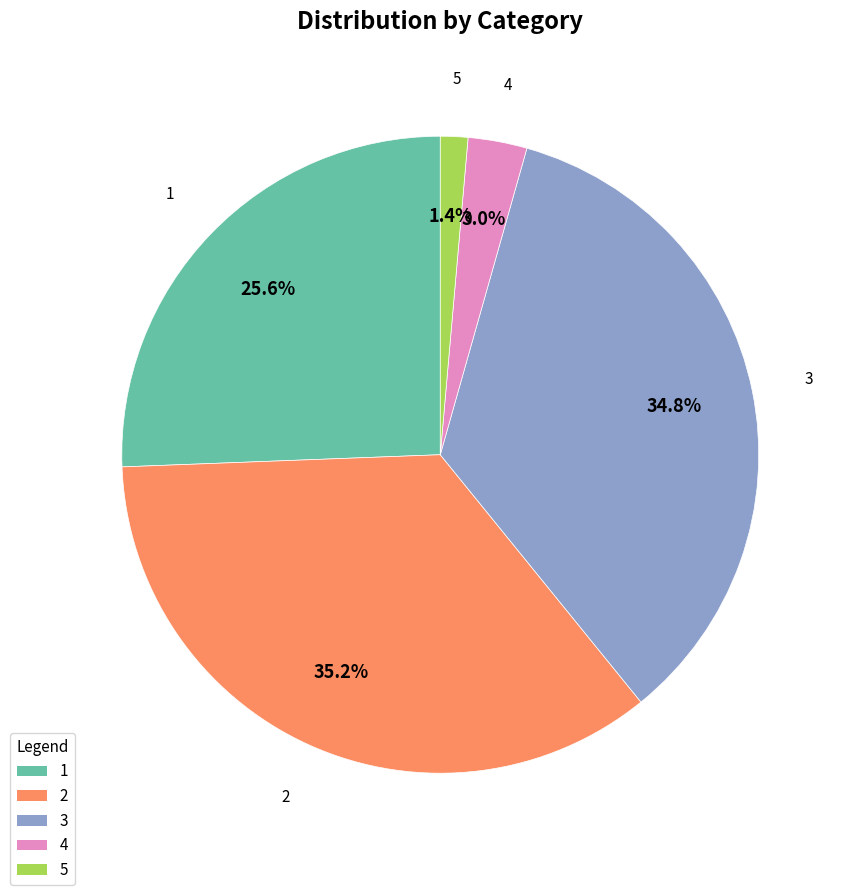

To the nearest percent, what percentage of the pie is 1?

26%